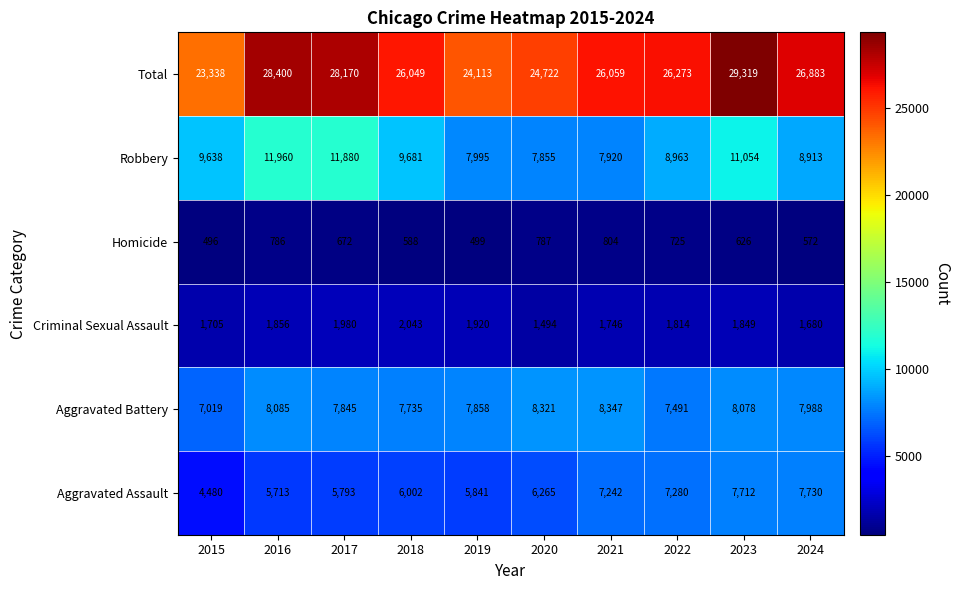

Rank the series by their maximum value, from highest to lowest.

Total, Robbery, Aggravated Battery, Aggravated Assault, Criminal Sexual Assault, Homicide